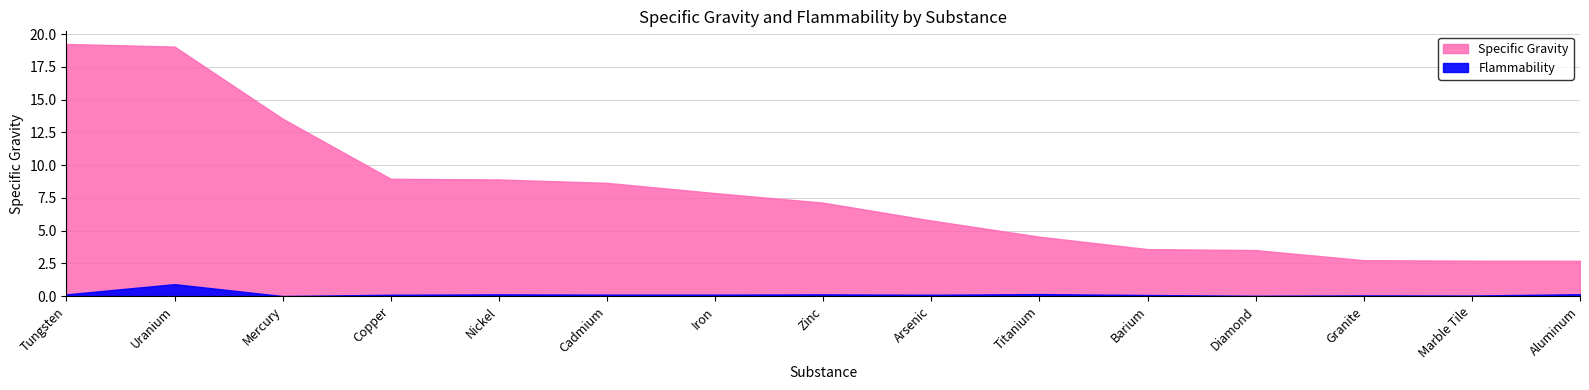

What value does the Specific Gravity series have at Cadmium?

8.7